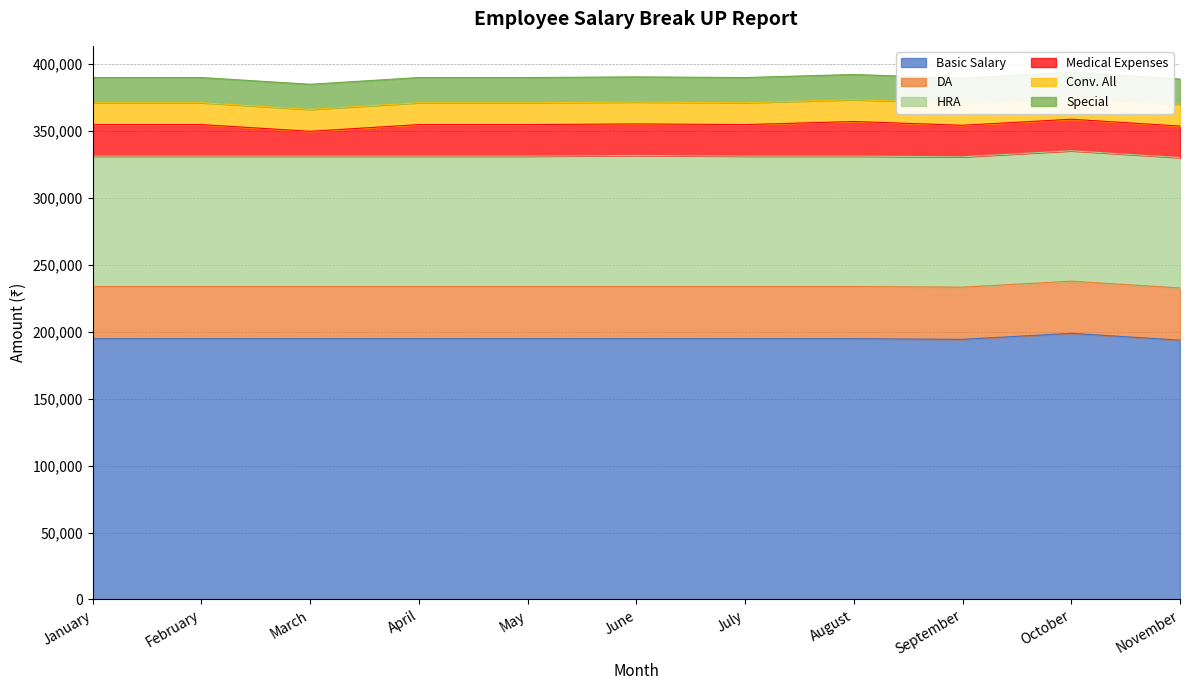

What is the difference between the highest and lowest values at January?

178420